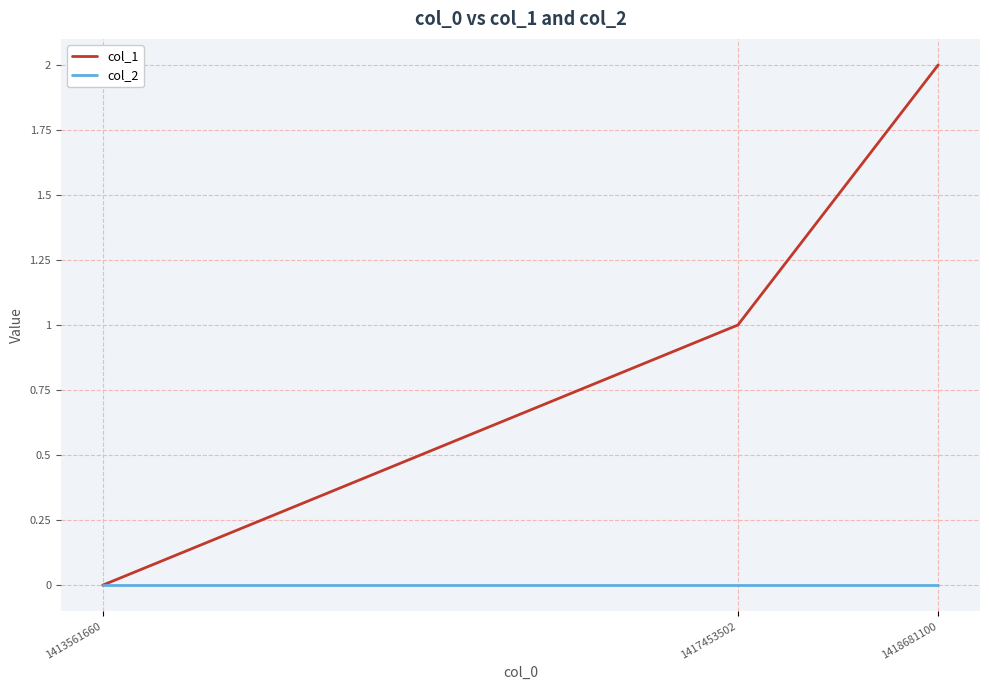

The value of col_2 at 1413561660 is 0. True or false?

True